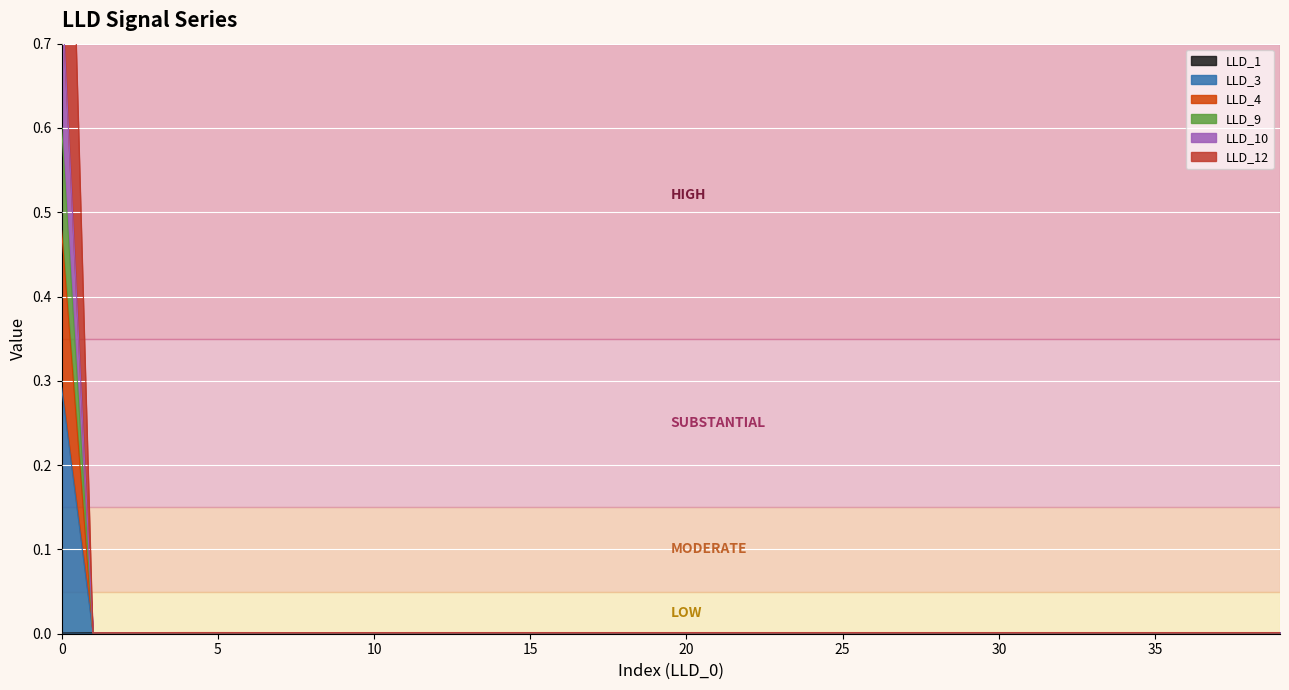

Reading right to left, list all the values displayed in this chart.

LLD_1: 0.0	0.0	0.0	0.0	0.0	0.0	0.0	0.0	0.0	0.0	0.0	0.0	0.0	0.0	0.0	0.0	0.0	0.0	0.0	0.0	0.0	0.0	0.0	0.0	0.0	0.0	0.0	0.0	0.0	0.0	0.0	0.0	0.0	0.0	0.0	0.0	0.0	0.0	0.0	0.0
LLD_3: 0.0	0.0	0.0	0.0	0.0	0.0	0.0	0.0	0.0	0.0	0.0	0.0	0.0	0.0	0.0	0.0	0.0	0.0	0.0	0.0	0.0	0.0	0.0	0.0	0.0	0.0	0.0	0.0	0.0	0.0	0.0	0.0	0.0	0.0	0.0	0.0	0.0	0.0	0.0	1.3
LLD_4: 0.0	0.0	0.0	0.0	0.0	0.0	0.0	0.0	0.0	0.0	0.0	0.0	0.0	0.0	0.0	0.0	0.0	0.0	0.0	0.0	0.0	0.0	0.0	0.0	0.0	0.0	0.0	0.0	0.0	0.0	0.0	0.0	0.0	0.0	0.0	0.0	0.0	0.0	0.0	0.8
LLD_9: 0.0	0.0	0.0	0.0	0.0	0.0	0.0	0.0	0.0	0.0	0.0	0.0	0.0	0.0	0.0	0.0	0.0	0.0	0.0	0.0	0.0	0.0	0.0	0.0	0.0	0.0	0.0	0.0	0.0	0.0	0.0	0.0	0.0	0.0	0.0	0.0	0.0	0.0	0.0	0.6
LLD_10: 0.0	0.0	0.0	0.0	0.0	0.0	0.0	0.0	0.0	0.0	0.0	0.0	0.0	0.0	0.0	0.0	0.0	0.0	0.0	0.0	0.0	0.0	0.0	0.0	0.0	0.0	0.0	0.0	0.0	0.0	0.0	0.0	0.0	0.0	0.0	0.0	0.0	0.0	0.0	0.5
LLD_12: 0.0	0.0	0.0	0.0	0.0	0.0	0.0	0.0	0.0	0.0	0.0	0.0	0.0	0.0	0.0	0.0	0.0	0.0	0.0	0.0	0.0	0.0	0.0	0.0	0.0	0.0	0.0	0.0	0.0	0.0	0.0	0.0	0.0	0.0	0.0	0.0	0.0	0.0	0.0	0.3